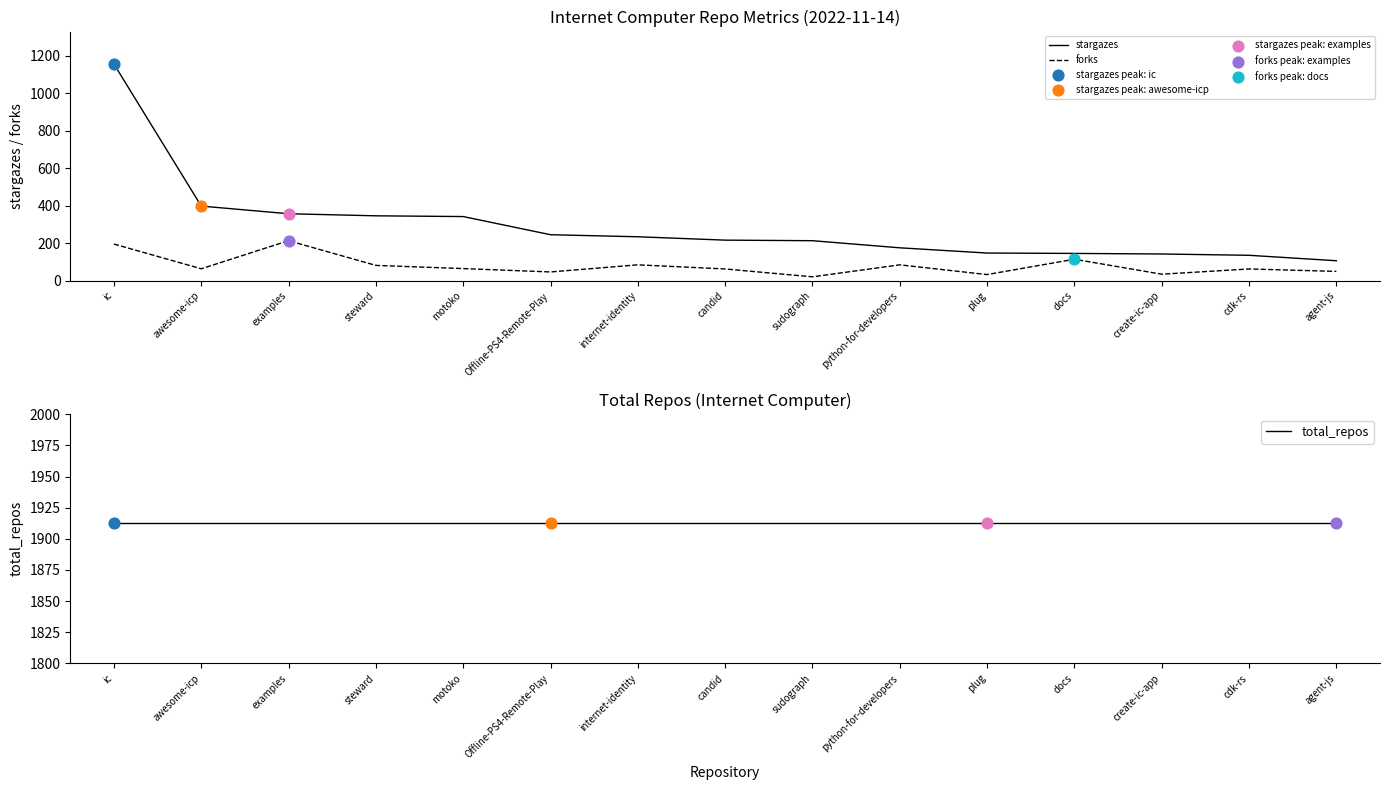

Which series contains the highest Y value?

total_repos